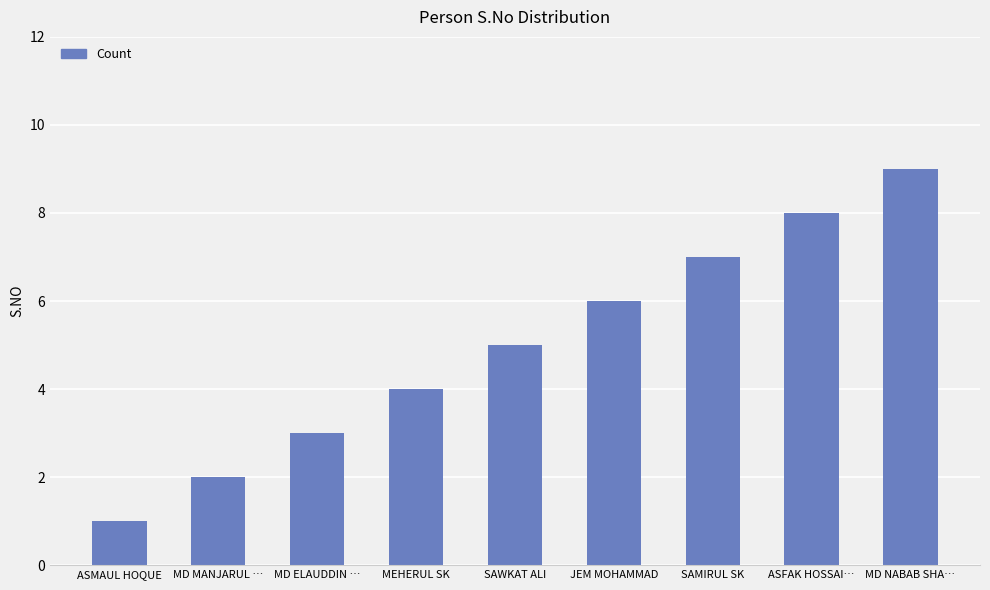

At which category does the chart reach its peak across all series?

MD NABAB SHA…